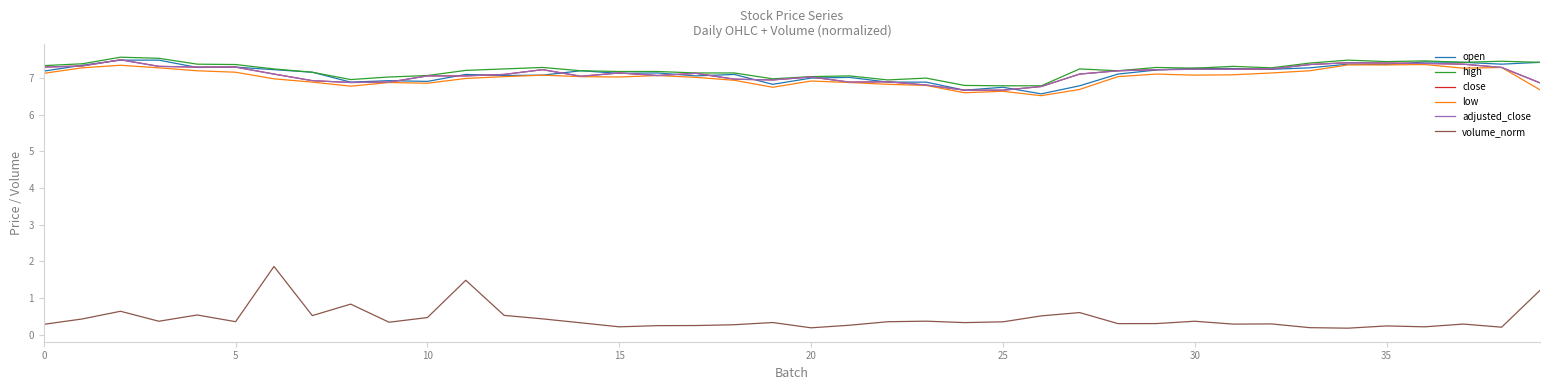

Which series has the largest total across all categories?

high